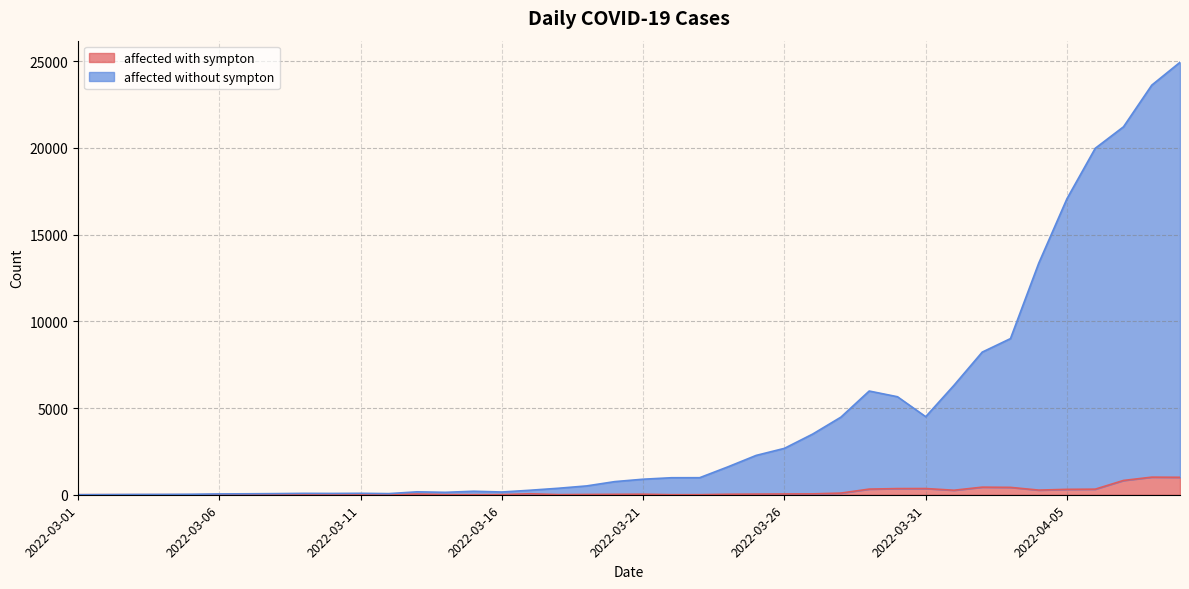

Reading left to right, extract all data points from this chart.

affected with sympton: 2022-03-01=1	2022-03-02=3	2022-03-03=2	2022-03-04=3	2022-03-05=0	2022-03-06=3	2022-03-07=4	2022-03-08=3	2022-03-09=4	2022-03-10=11	2022-03-11=5	2022-03-12=1	2022-03-13=41	2022-03-14=9	2022-03-15=5	2022-03-16=8	2022-03-17=57	2022-03-18=8	2022-03-19=17	2022-03-20=24	2022-03-21=31	2022-03-22=4	2022-03-23=4	2022-03-24=29	2022-03-25=38	2022-03-26=45	2022-03-27=50	2022-03-28=96	2022-03-29=326	2022-03-30=355	2022-03-31=358	2022-04-01=260	2022-04-02=438	2022-04-03=425	2022-04-04=268	2022-04-05=311	2022-04-06=322	2022-04-07=824	2022-04-08=1015	2022-04-09=1006
affected without sympton: 2022-03-01=2	2022-03-02=8	2022-03-03=16	2022-03-04=19	2022-03-05=28	2022-03-06=48	2022-03-07=55	2022-03-08=65	2022-03-09=80	2022-03-10=75	2022-03-11=83	2022-03-12=65	2022-03-13=169	2022-03-14=139	2022-03-15=202	2022-03-16=158	2022-03-17=260	2022-03-18=374	2022-03-19=509	2022-03-20=758	2022-03-21=896	2022-03-22=981	2022-03-23=983	2022-03-24=1609	2022-03-25=2269	2022-03-26=2676	2022-03-27=3500	2022-03-28=4477	2022-03-29=5982	2022-03-30=5653	2022-03-31=4502	2022-04-01=6311	2022-04-02=8226	2022-04-03=9006	2022-04-04=13354	2022-04-05=17077	2022-04-06=19982	2022-04-07=21222	2022-04-08=23624	2022-04-09=24943